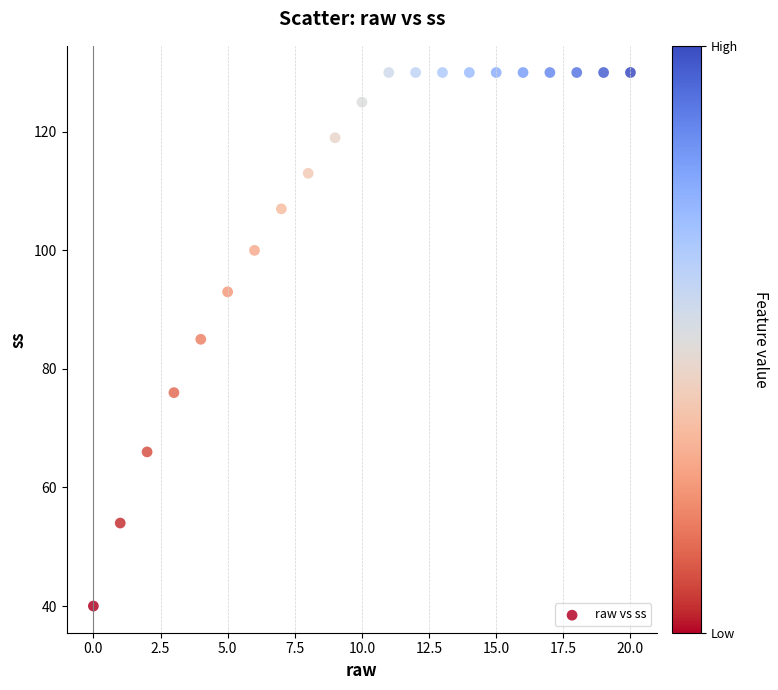

What is the range of Y values (max minus min)?

90